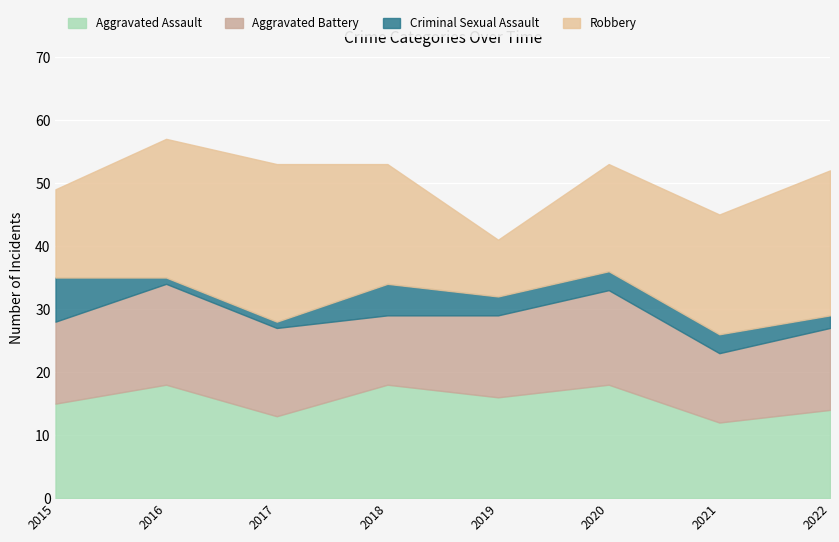

Reading left to right, extract all data points from this chart.

Aggravated Assault: 15	18	13	18	16	18	12	14
Aggravated Battery: 13	16	14	11	13	15	11	13
Criminal Sexual Assault: 7	1	1	5	3	3	3	2
Robbery: 14	22	25	19	9	17	19	23